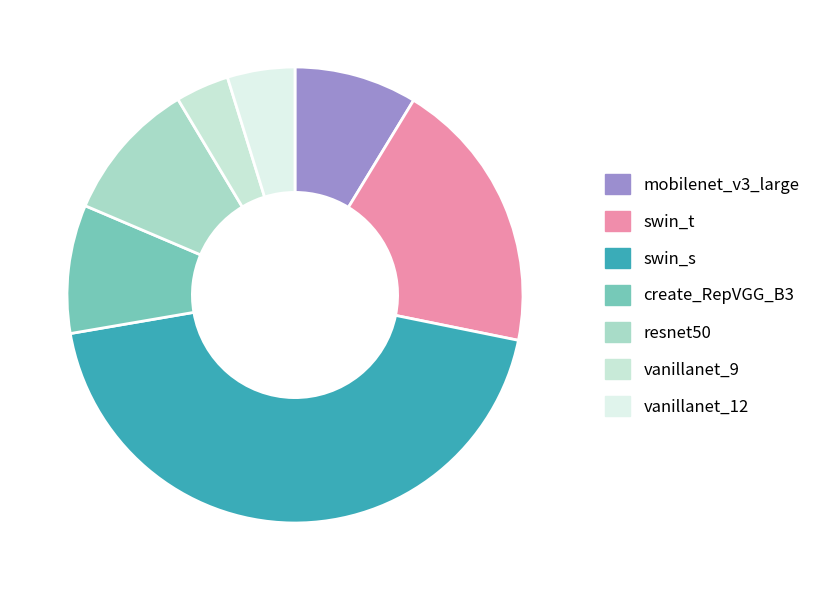

What is the ratio of the value at vanillanet_9 to the value at create_RepVGG_B3?

0.4